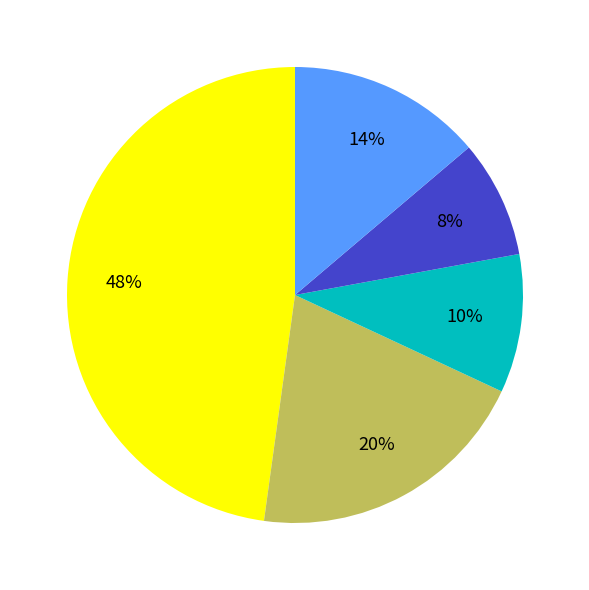

Does any single category account for the majority?

No